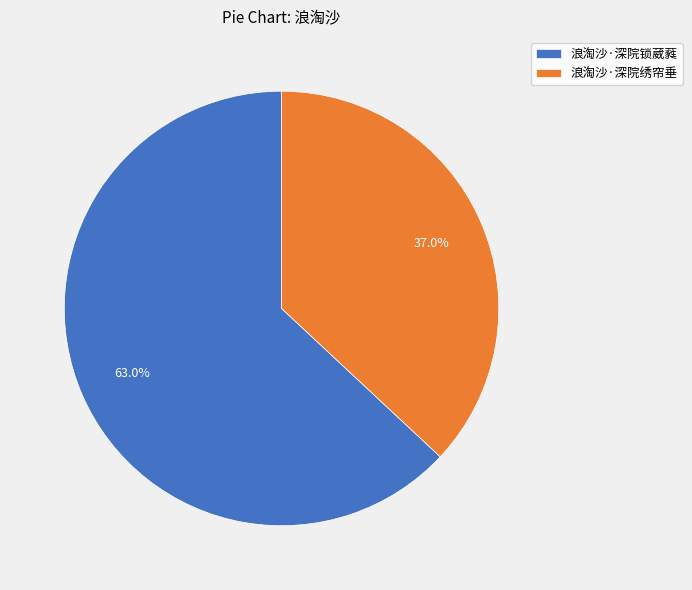

Is there a majority slice in this chart?

Yes